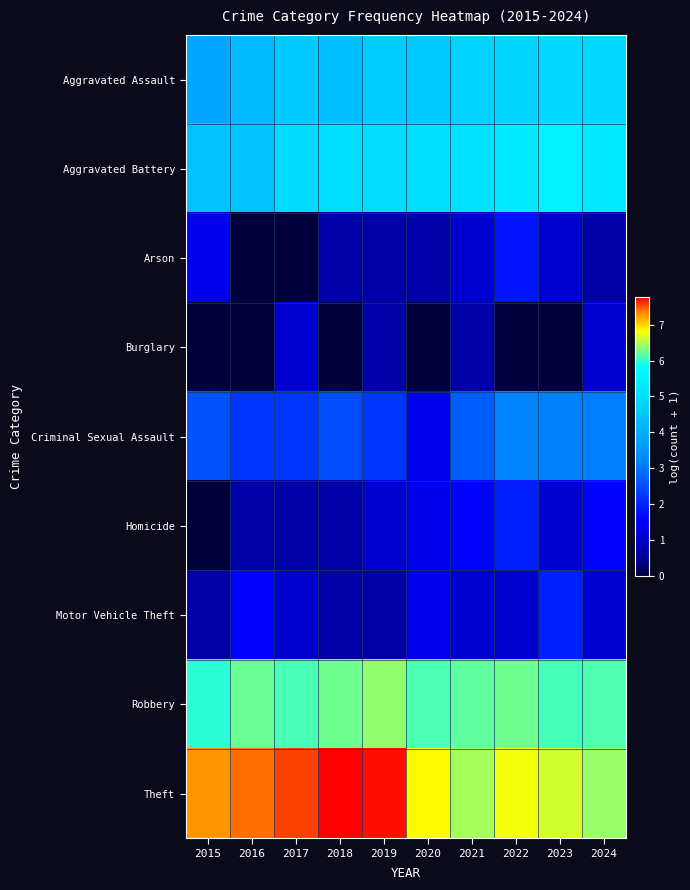

Reading left to right, extract all data points from this chart.

Aggravated Assault: 2015=3.9	2016=4.3	2017=4.6	2018=4.4	2019=4.6	2020=4.6	2021=4.7	2022=4.8	2023=4.9	2024=4.9
Aggravated Battery: 2015=4.4	2016=4.4	2017=5.0	2018=5.0	2019=5.0	2020=5.0	2021=5.1	2022=5.3	2023=5.5	2024=5.3
Arson: 2015=1.4	2016=0.0	2017=0.0	2018=0.7	2019=0.7	2020=0.7	2021=1.1	2022=1.8	2023=1.1	2024=0.7
Burglary: 2015=0.0	2016=0.0	2017=1.1	2018=0.0	2019=0.7	2020=0.0	2021=0.7	2022=0.0	2023=0.0	2024=1.1
Criminal Sexual Assault: 2015=2.6	2016=2.2	2017=2.2	2018=2.5	2019=2.2	2020=1.4	2021=2.7	2022=3.2	2023=3.1	2024=3.1
Homicide: 2015=0.0	2016=0.7	2017=0.7	2018=0.7	2019=1.1	2020=1.4	2021=1.6	2022=1.9	2023=1.1	2024=1.6
Motor Vehicle Theft: 2015=0.7	2016=1.6	2017=1.1	2018=0.7	2019=0.7	2020=1.4	2021=1.1	2022=1.1	2023=1.9	2024=1.1
Robbery: 2015=6.0	2016=6.2	2017=6.1	2018=6.3	2019=6.4	2020=6.1	2021=6.2	2022=6.3	2023=6.1	2024=6.1
Theft: 2015=7.3	2016=7.4	2017=7.5	2018=7.8	2019=7.7	2020=6.8	2021=6.5	2022=6.8	2023=6.6	2024=6.4